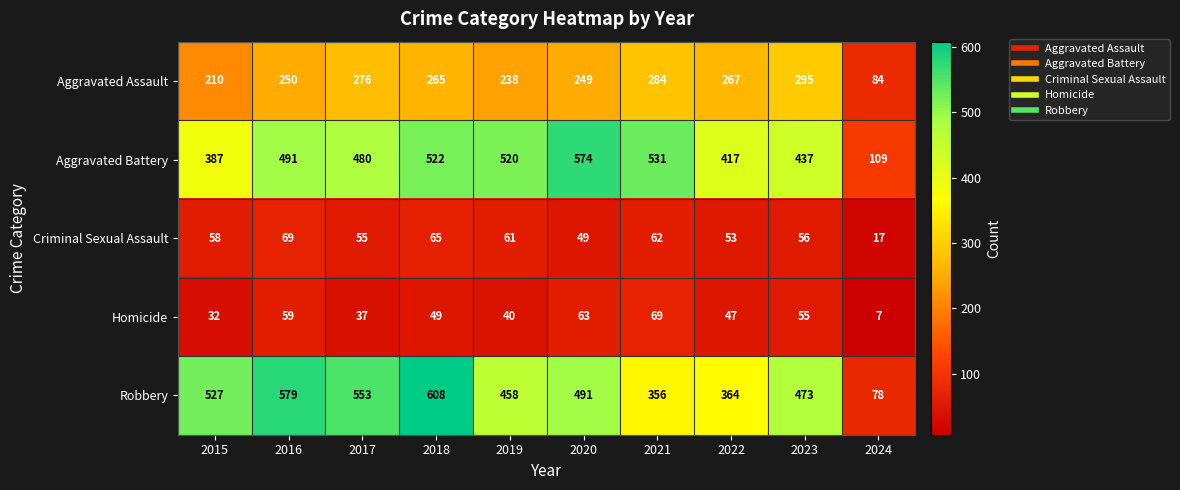

What is the sum of the Criminal Sexual Assault values at 2021 and 2020?

111